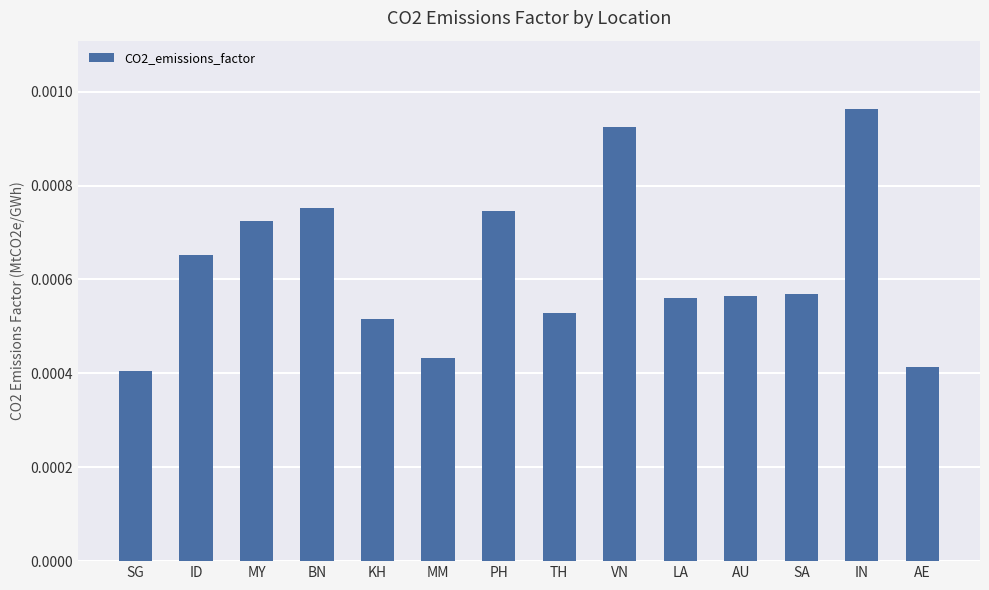

Between IN and AU, which is larger?

IN